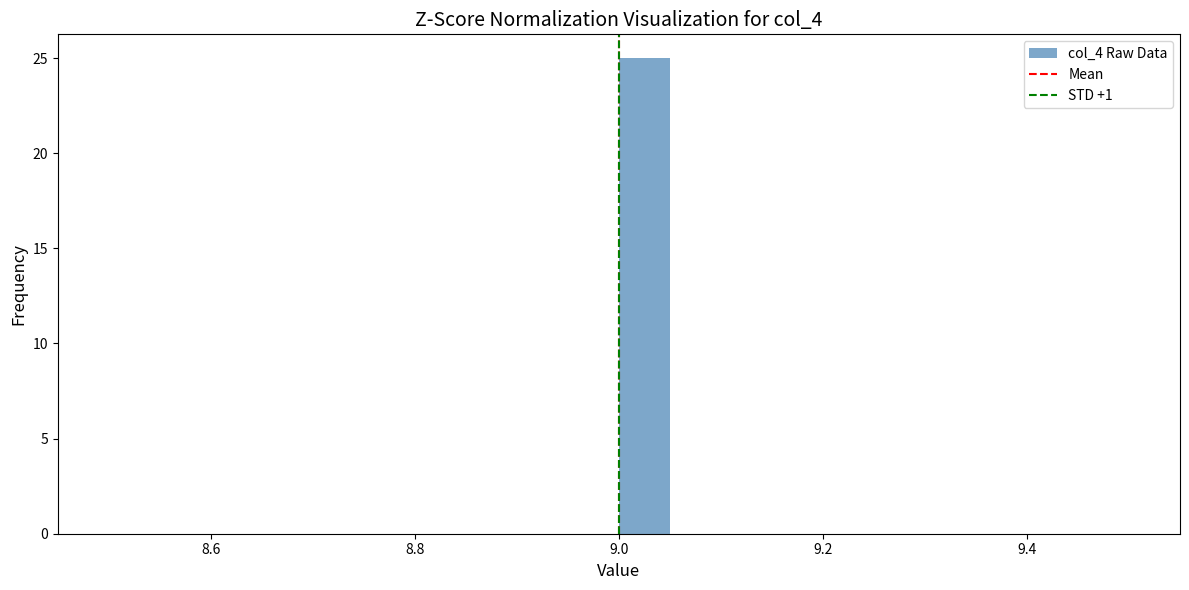

Around what value on the x-axis is the tallest bar? Give the approximate position of its centre, as read against the axis.

9.02